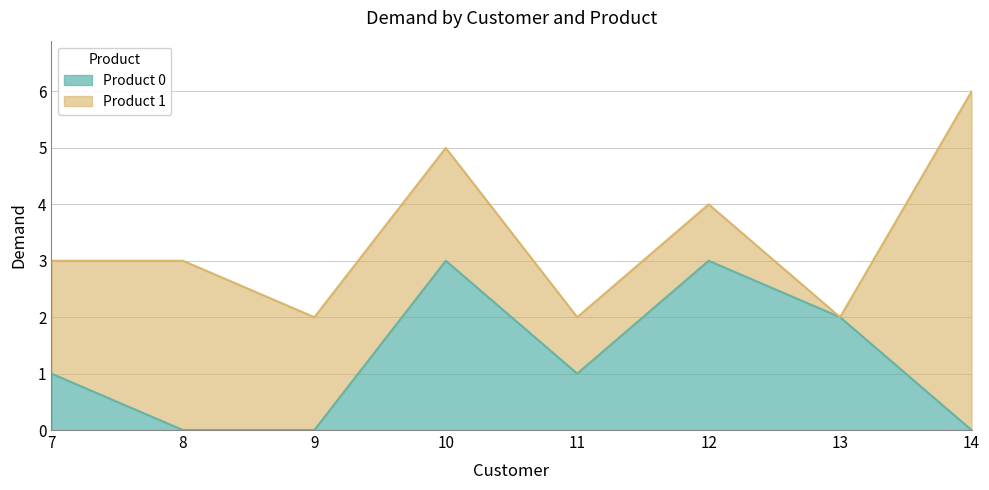

Where is the data nearest to the value 1?

7